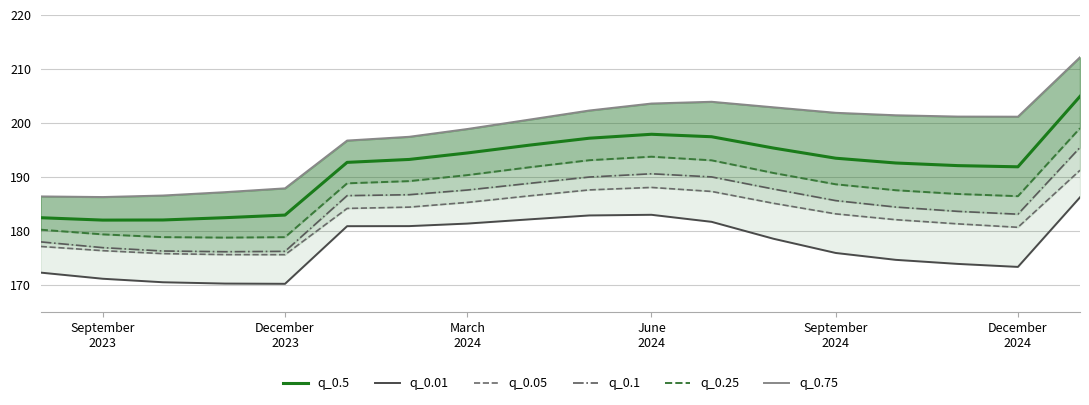

What is the maximum value for q_0.5?

204.9